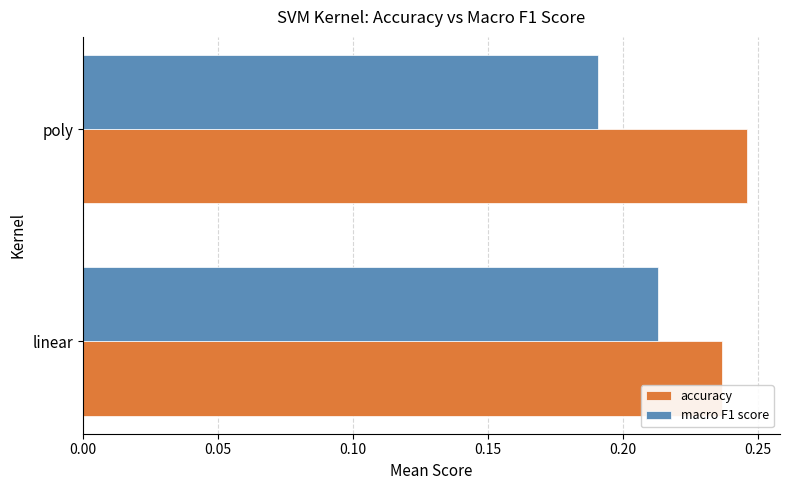

Which series has the largest total across all categories?

accuracy